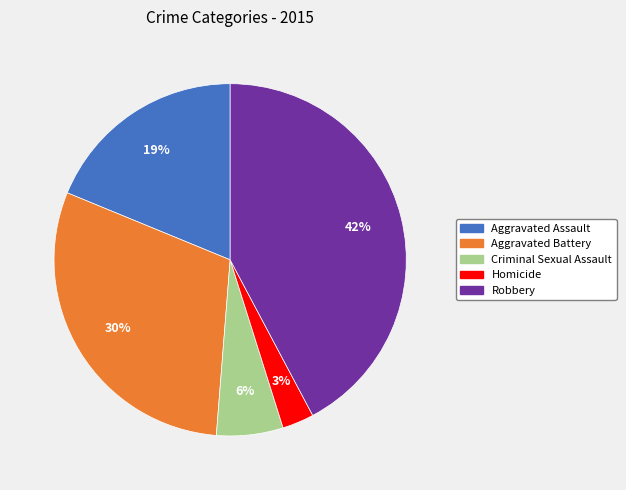

How many slices are in this pie chart?

5